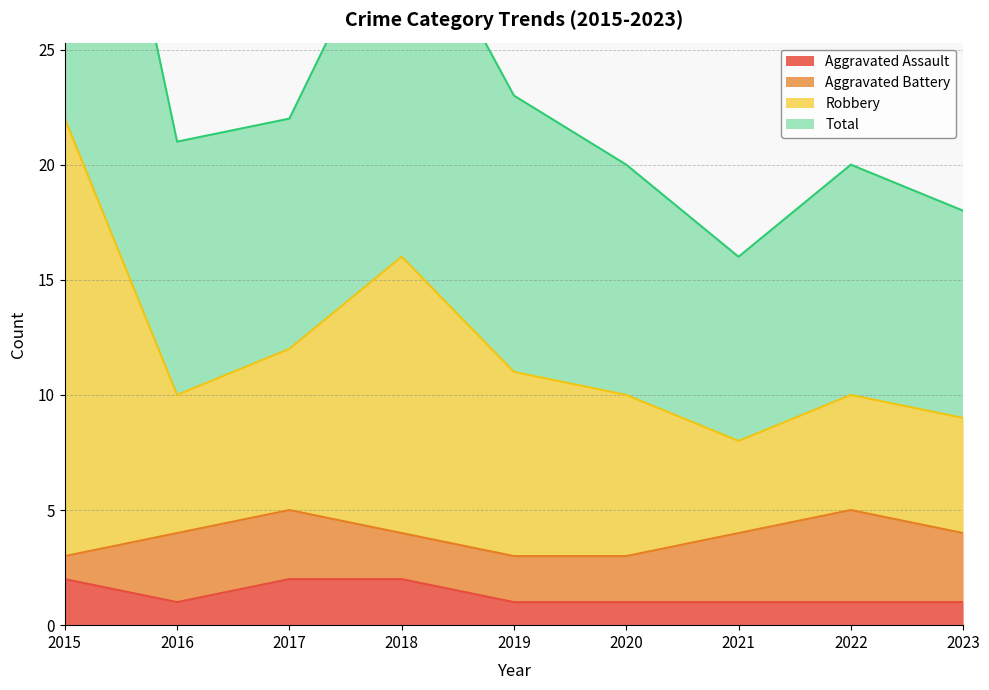

What is the value of the Total point at the 7th from the left?

8